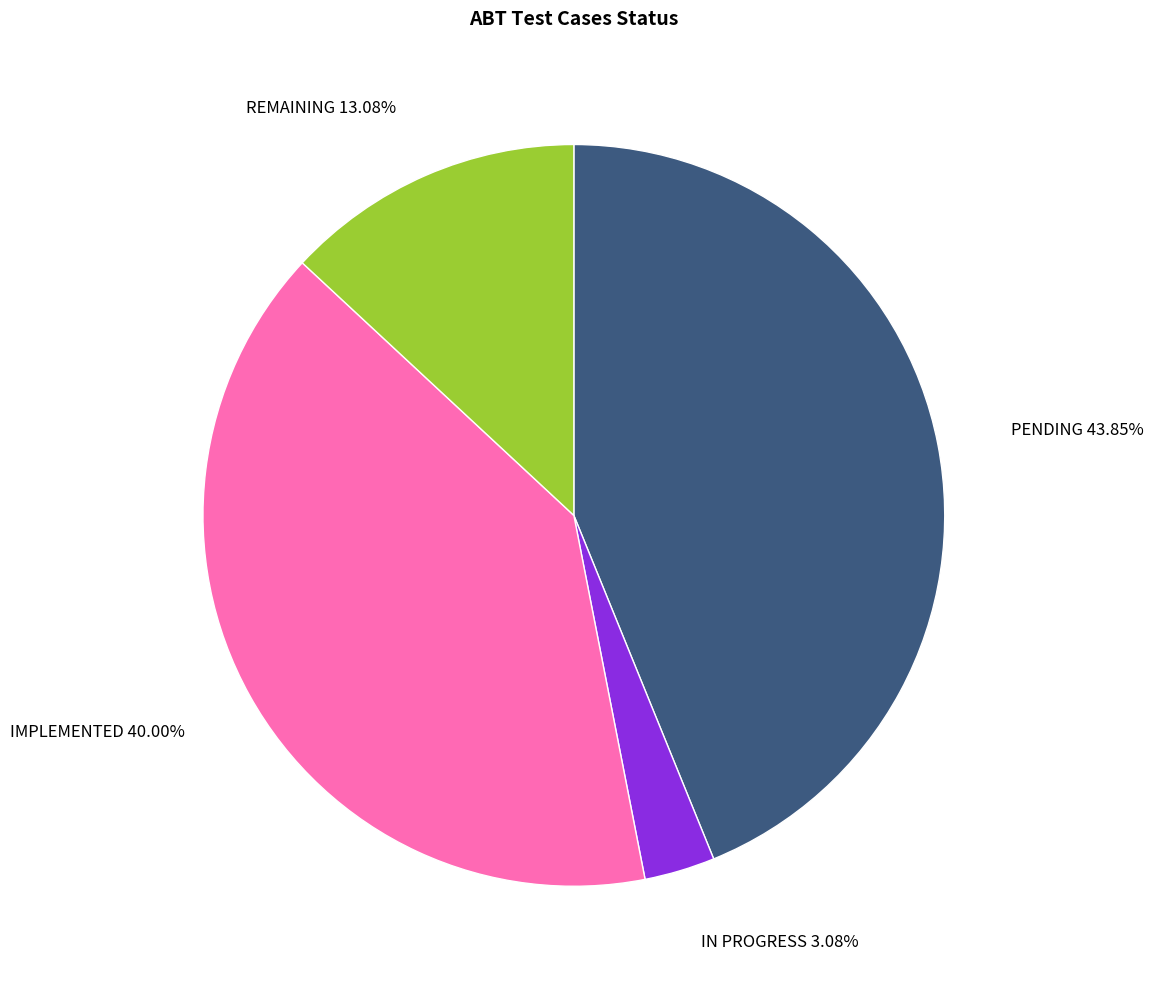

Is there a majority slice in this chart?

No